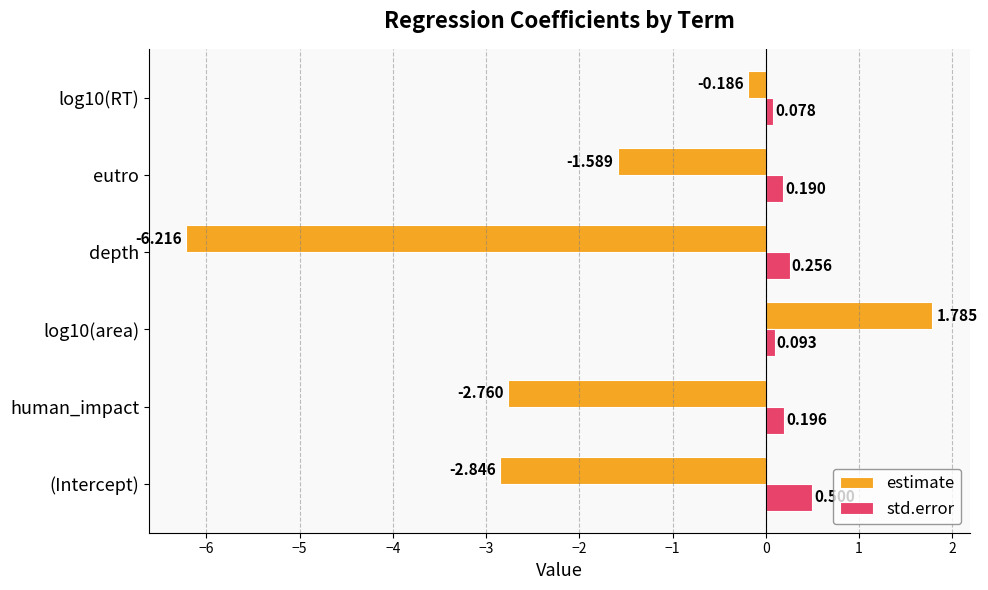

At which category is the sum across all series the highest?

log10(area)